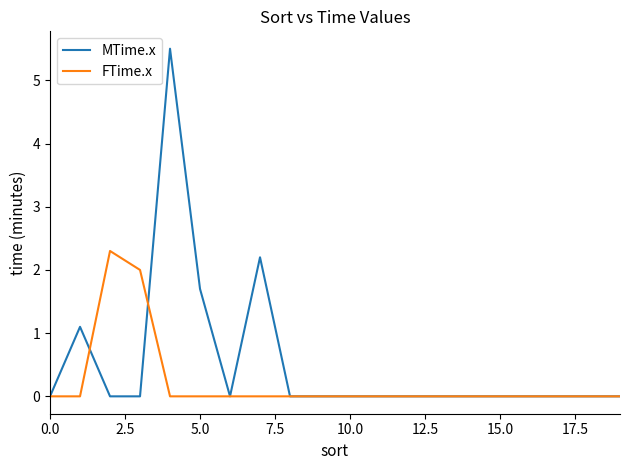

Which series has the largest range (max minus min)?

MTime.x